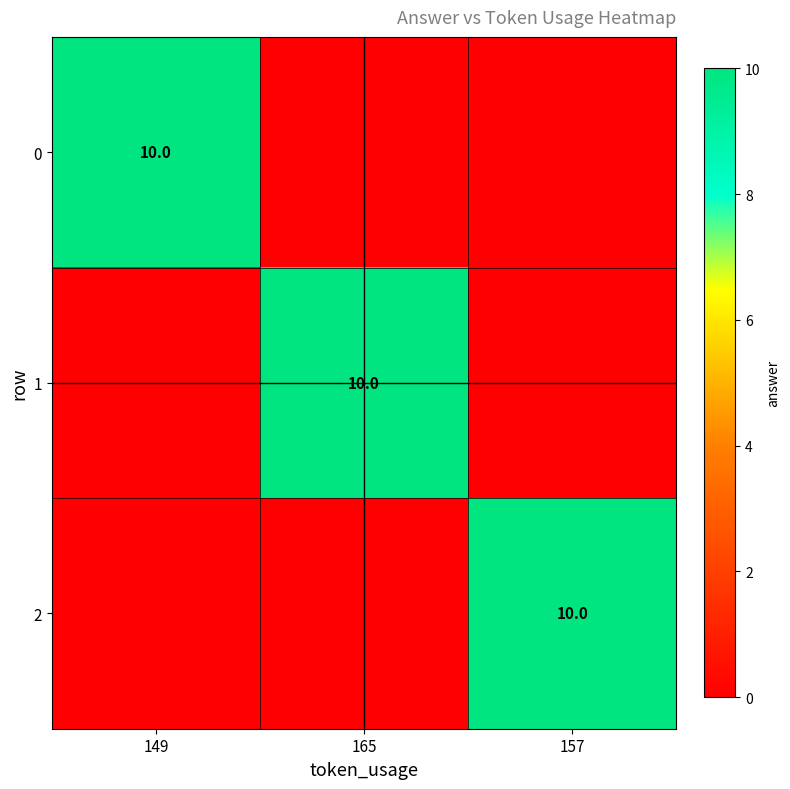

The 1 series shows 10 at 165. True or false?

True